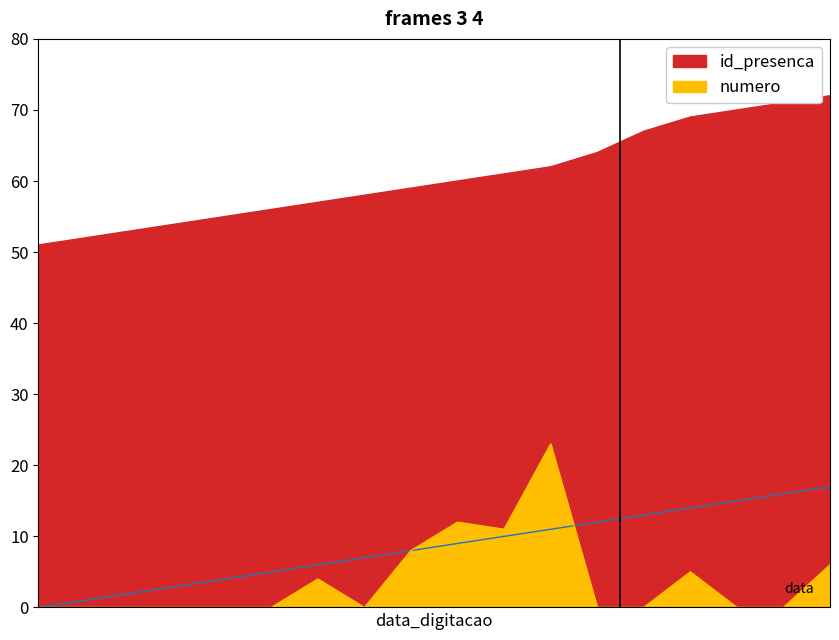

Reading left to right, list all the values displayed in this chart.

_NúmLinha: 0	1	2	3	4	5	6	7	8	9	10	11	12	13	14	15	16	17
id_presenca: 51	52	53	54	55	56	57	58	59	60	61	62	64	67	69	70	71	72
numero: 0	0	0	0	0	0	4	0	8	12	11	23	0	0	5	0	0	6